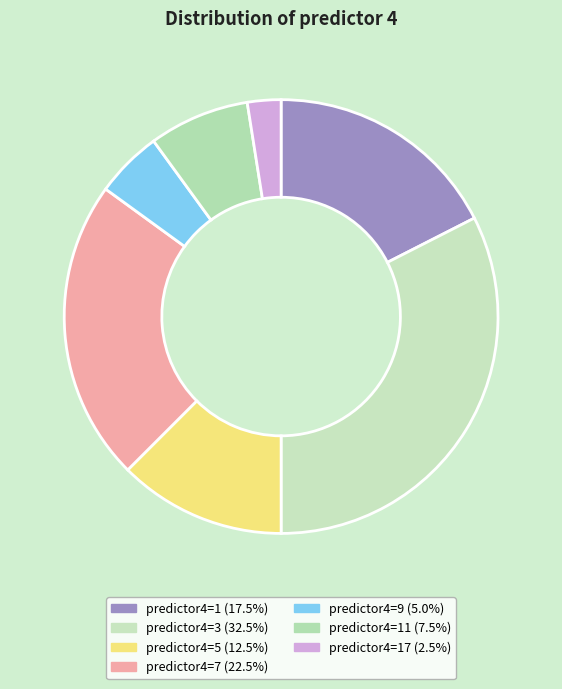

Does any single category account for the majority?

No